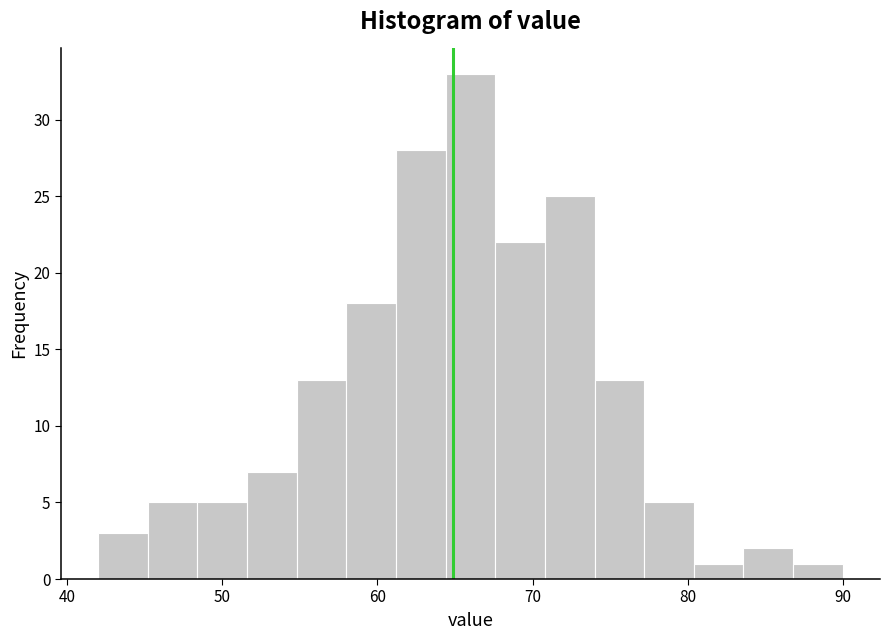

Read against the x-axis, roughly where is the centre of the tallest bar?

66